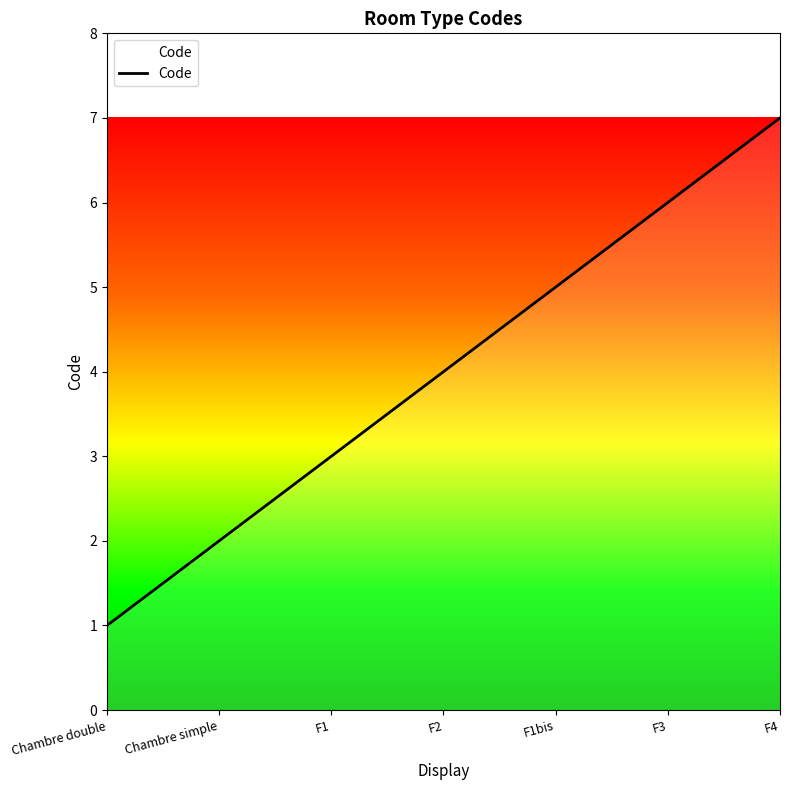

How many values are below 4?

3